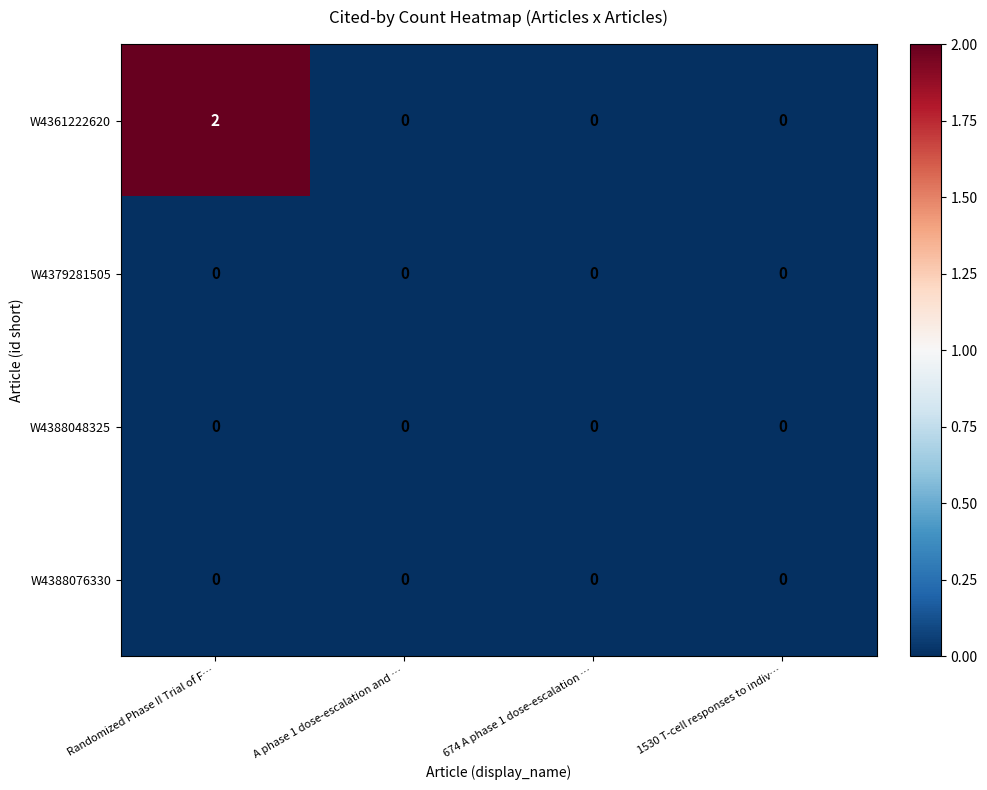

Which series has the widest spread of values?

W4361222620